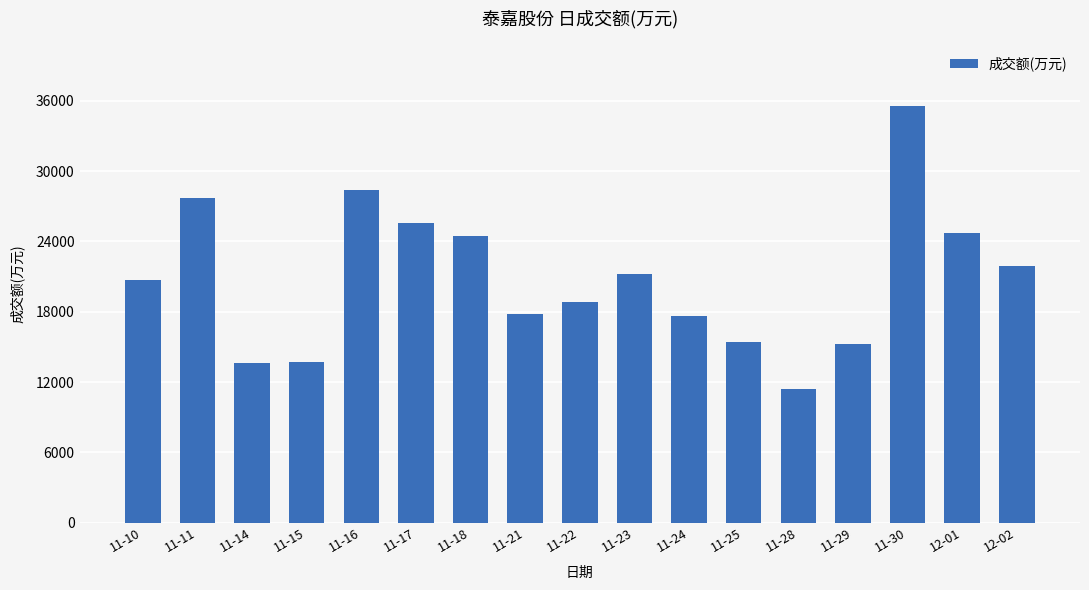

Are the bars grouped side by side (vs. stacked)?

No